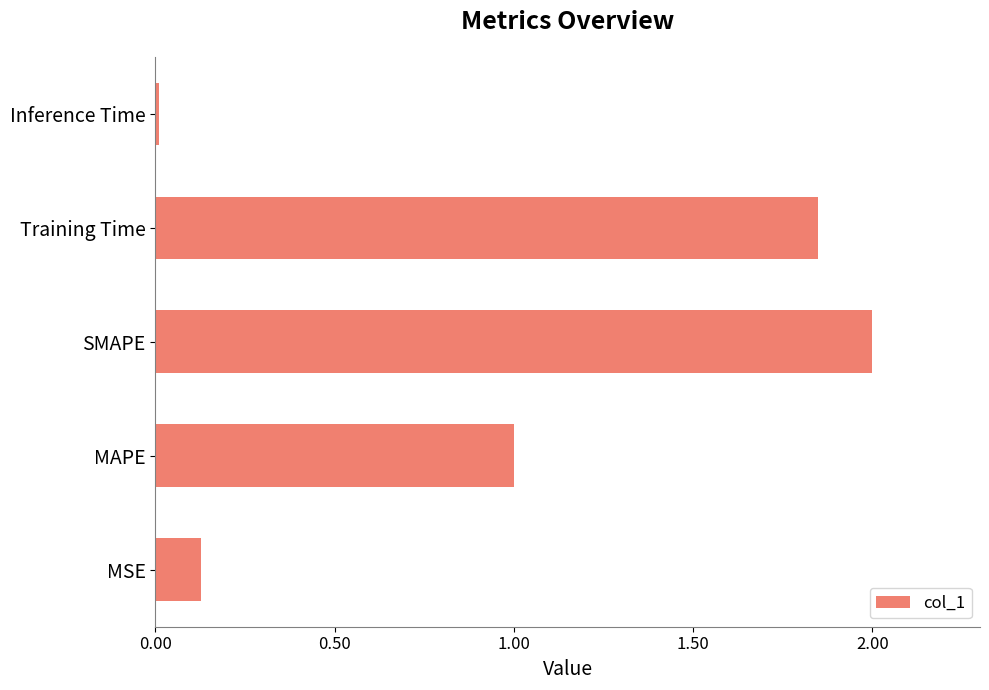

What is the greatest value displayed?

2.0